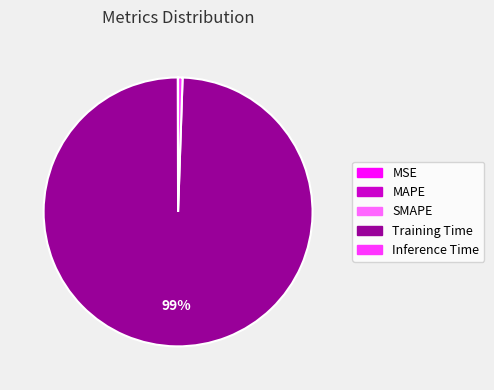

Combined, do Training Time and Inference Time account for over 50%?

Yes